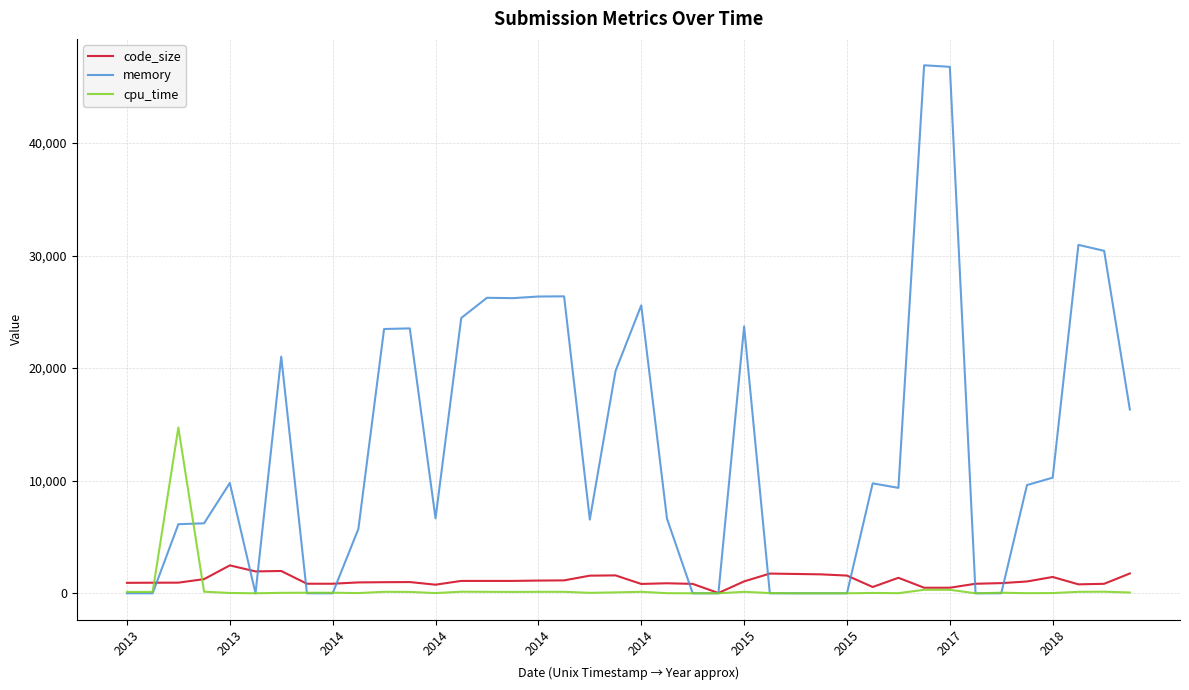

How many lines are shown in the chart?

3